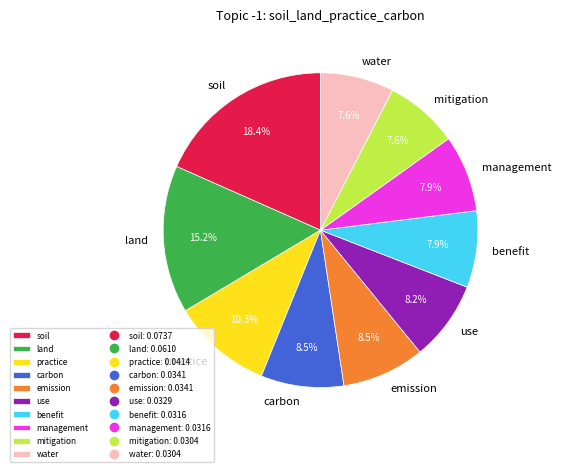

What is the largest slice in the pie chart?

soil